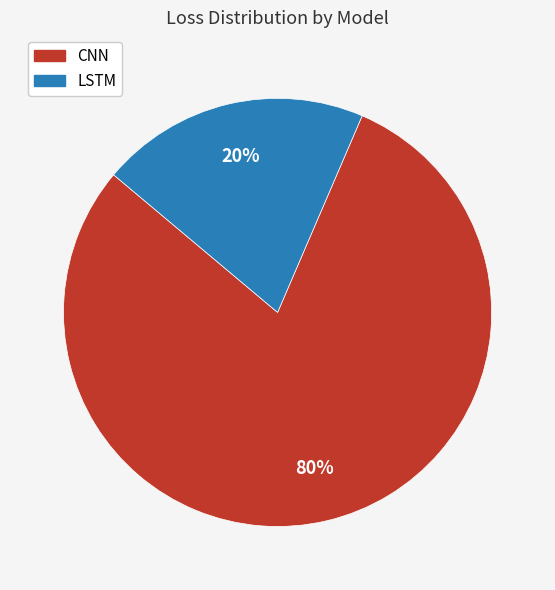

Combined, do CNN and LSTM account for over 50%?

Yes